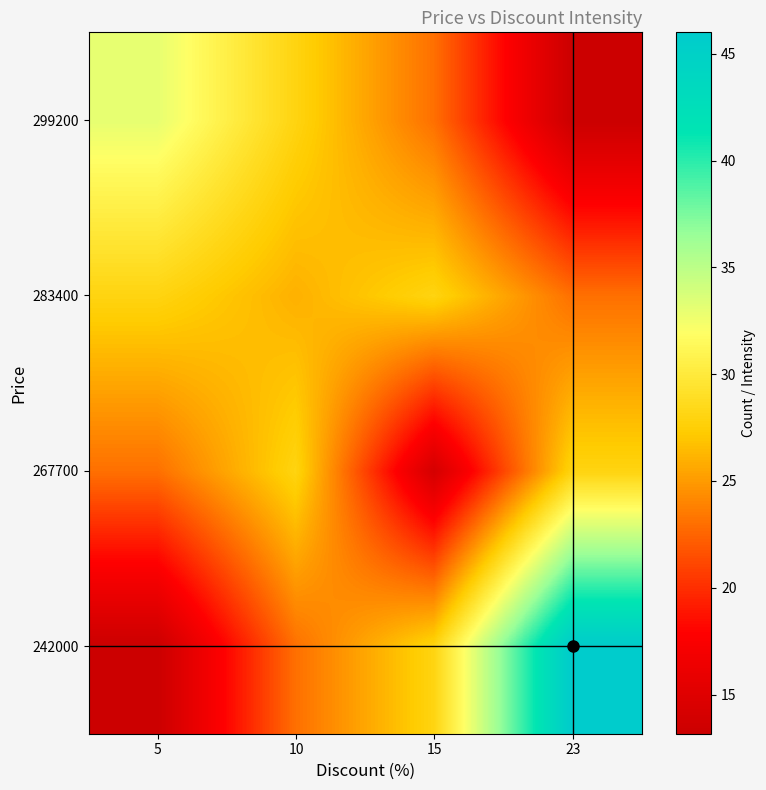

How many series are shown in this chart?

4